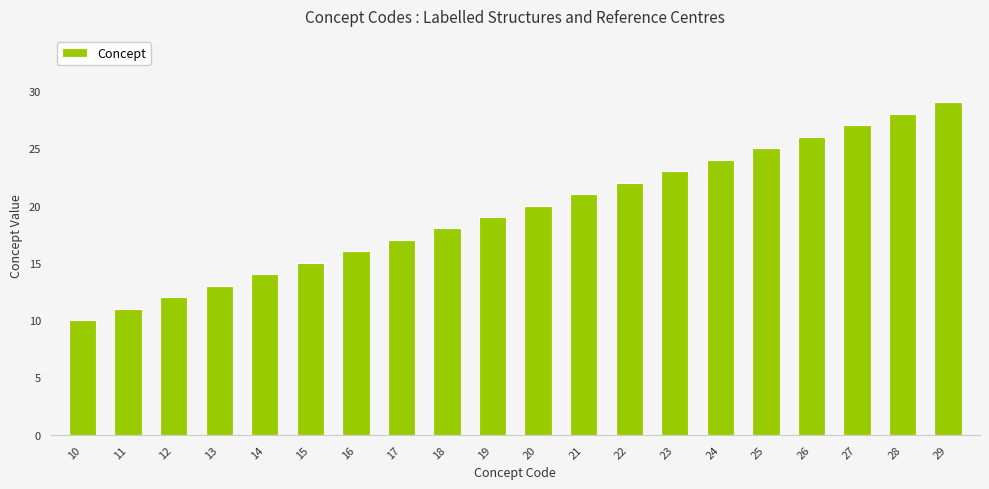

List the labels in order of value, smallest first.

10, 11, 12, 13, 14, 15, 16, 17, 18, 19, 20, 21, 22, 23, 24, 25, 26, 27, 28, 29